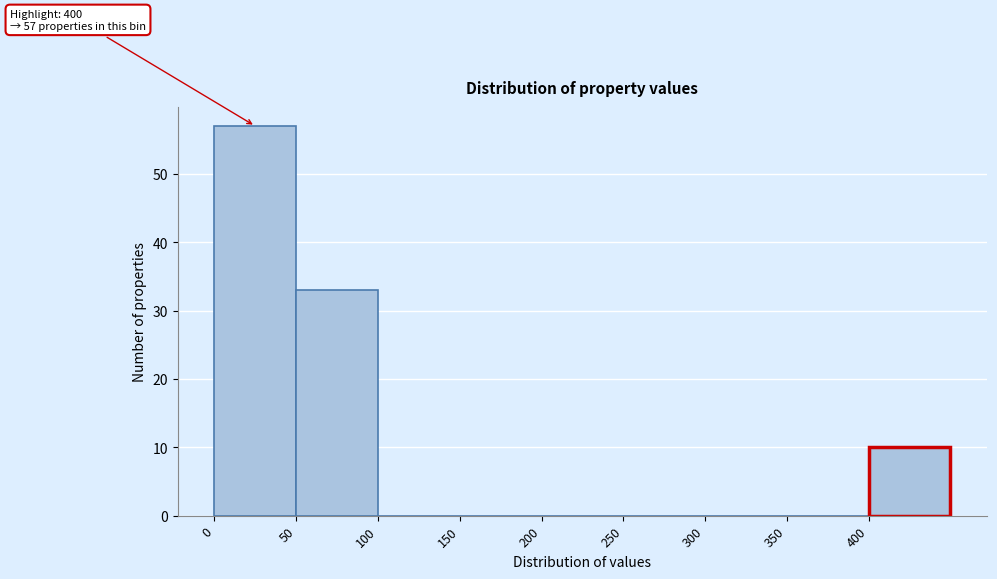

Over which range of the x-axis is the bar tallest?

0 to 50